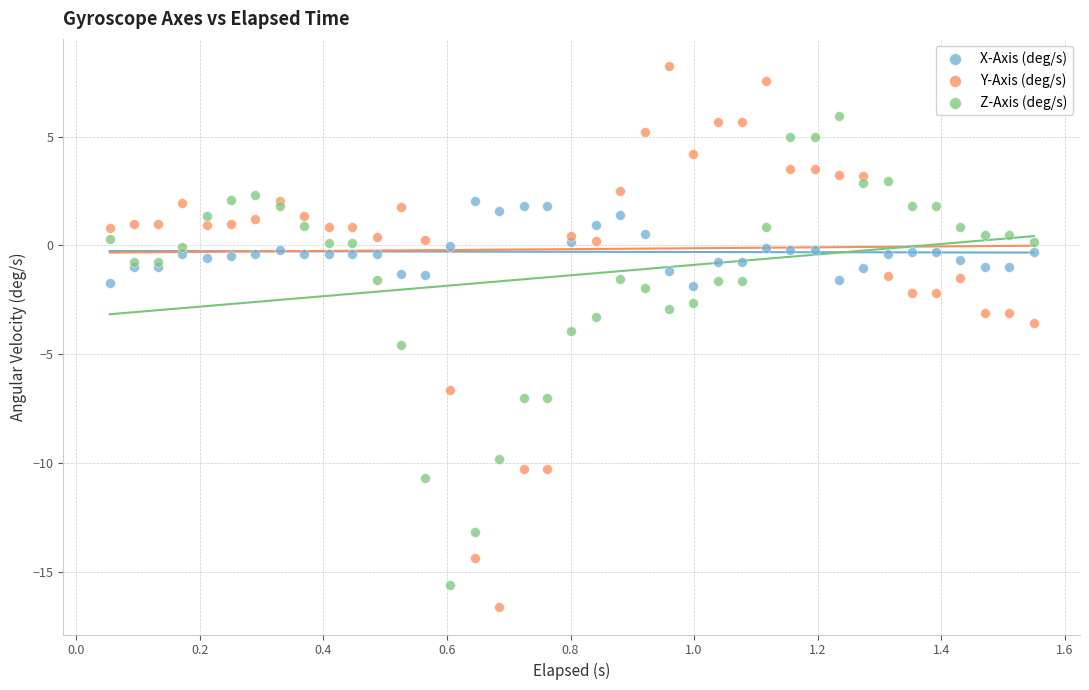

What are all the series names shown in the legend?

X-Axis (deg/s), Y-Axis (deg/s), Z-Axis (deg/s)